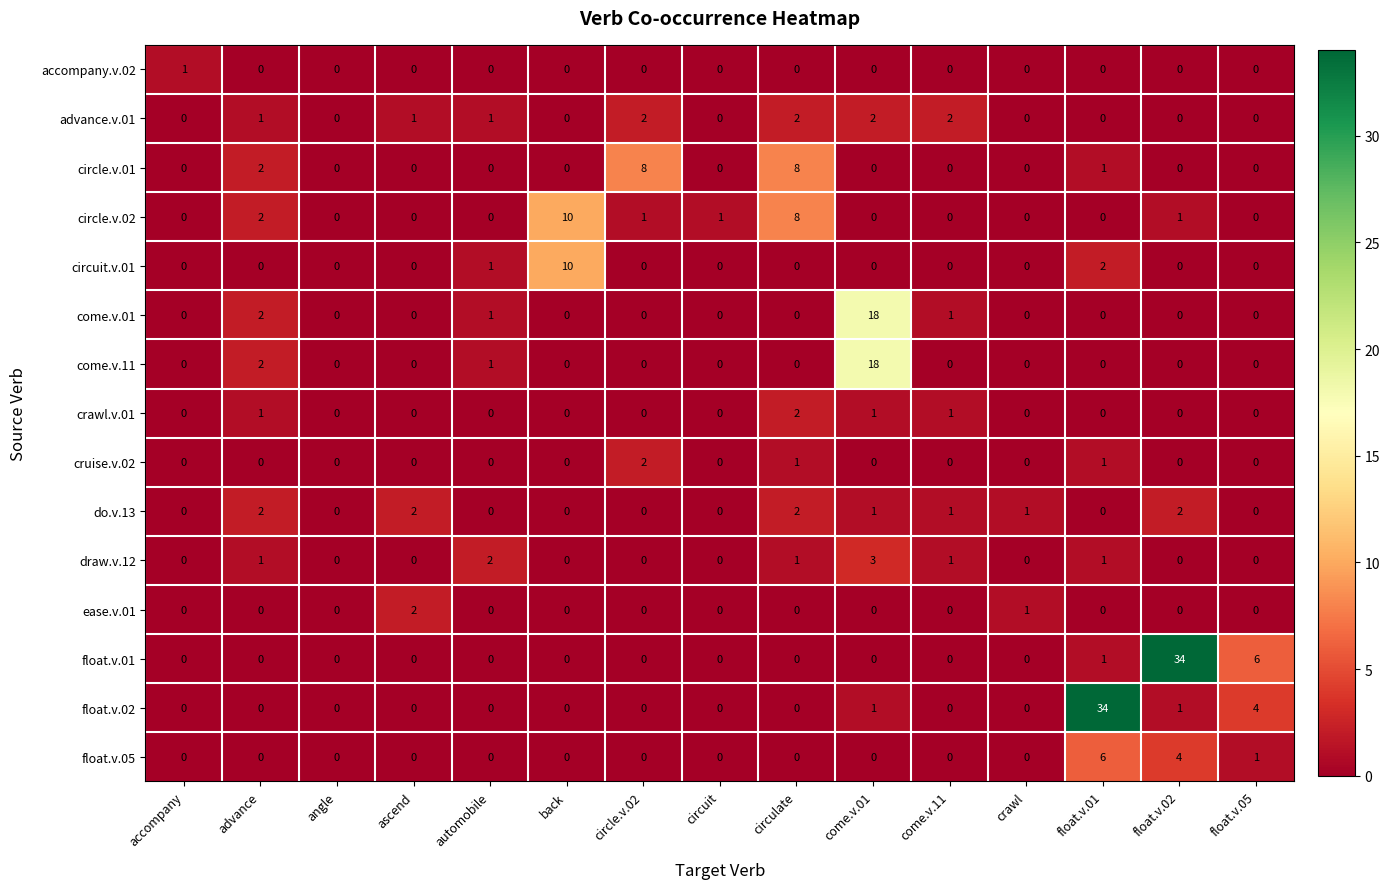

Count the circle.v.02 values in the range 0 to 1.

12